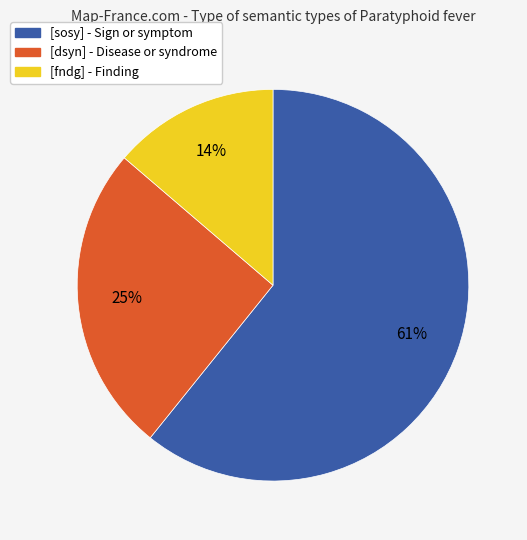

To the nearest percent, what percentage of the pie is [fndg]?

14%